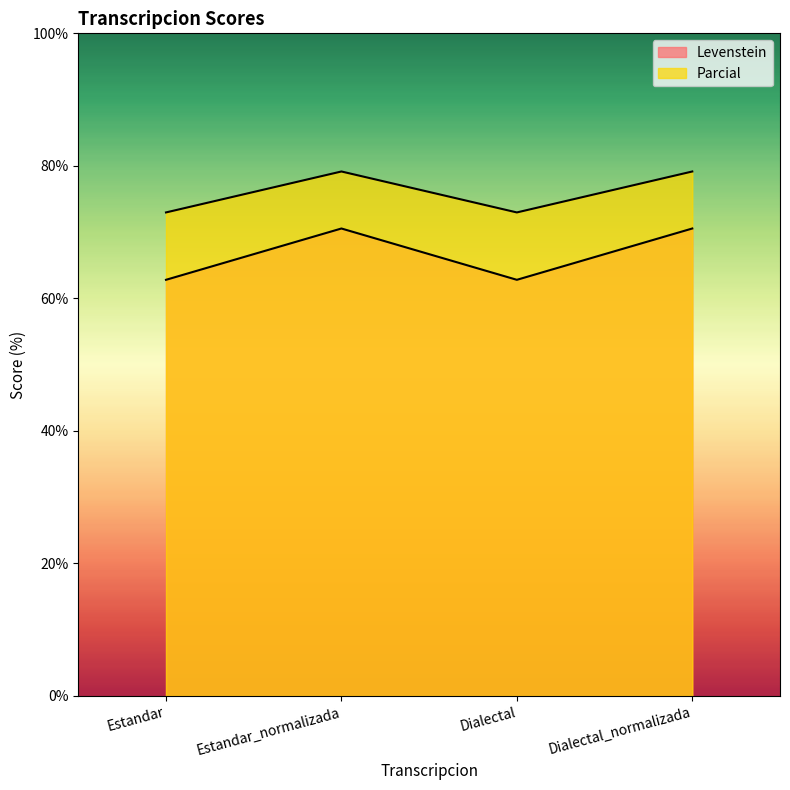

What is the total value across all series at Dialectal_normalizada?

149.7